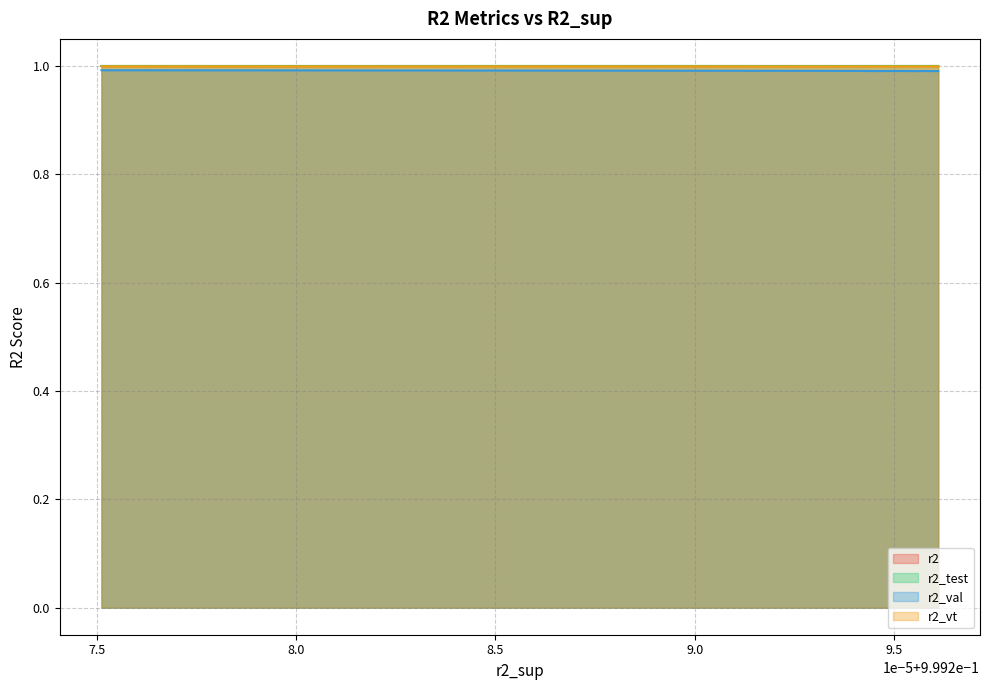

Is it true that r2_val equals 1.5 at model_24_5_17?

False